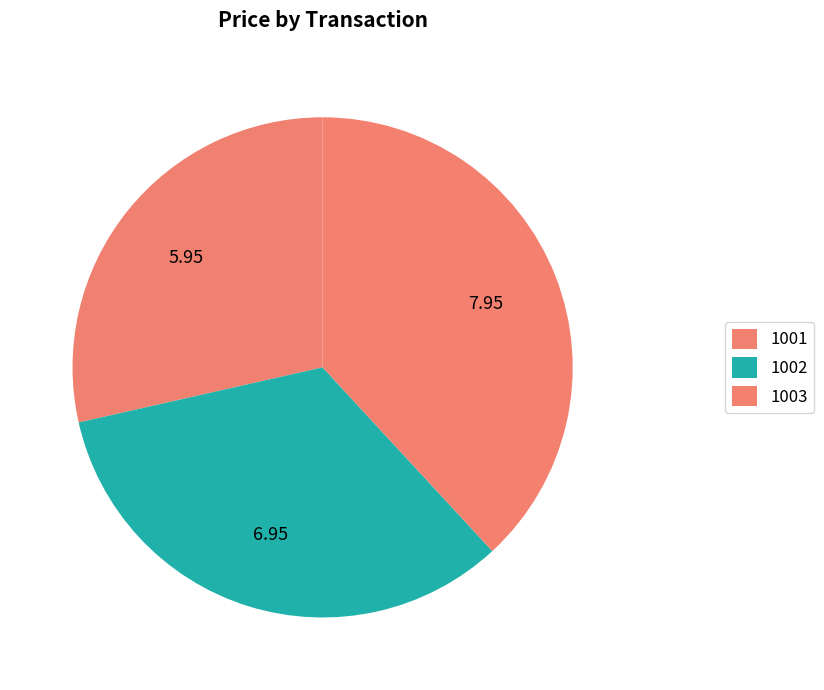

How many slices are in this pie chart?

3